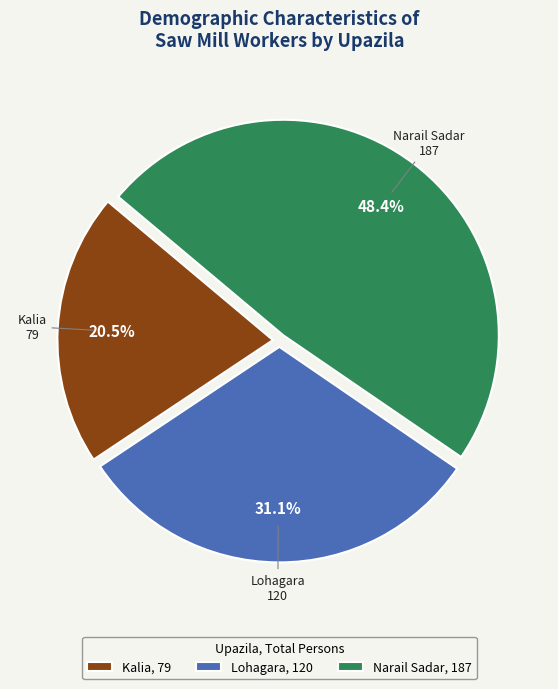

Combined, what portion of the pie is Lohagara and Kalia?

51.6%